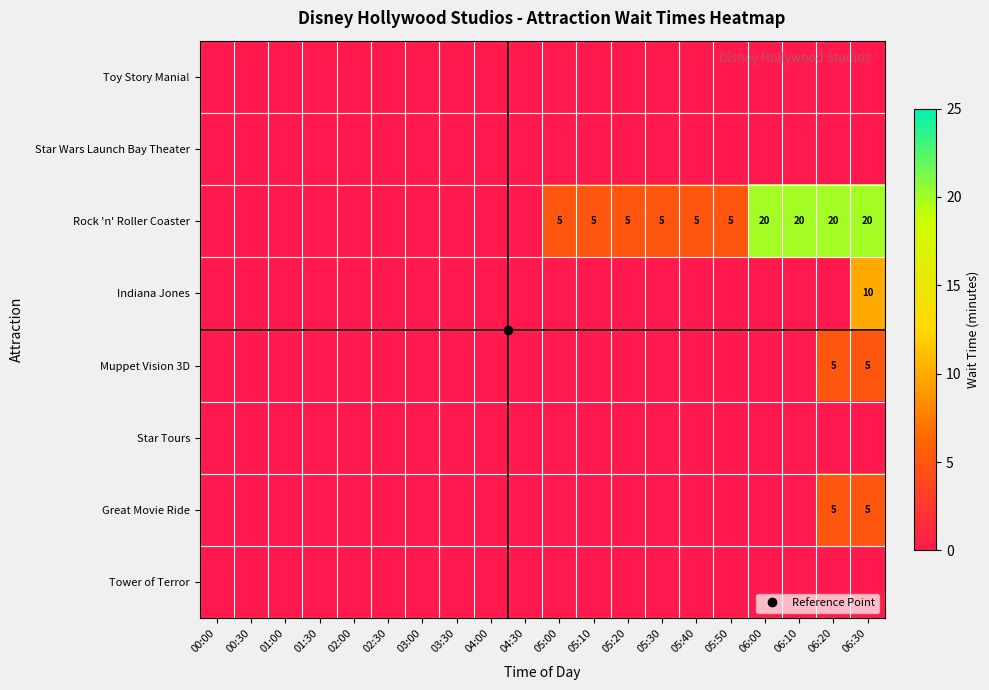

Between 00:00 and 05:00, which series saw the biggest shift?

Rock 'n' Roller Coaster